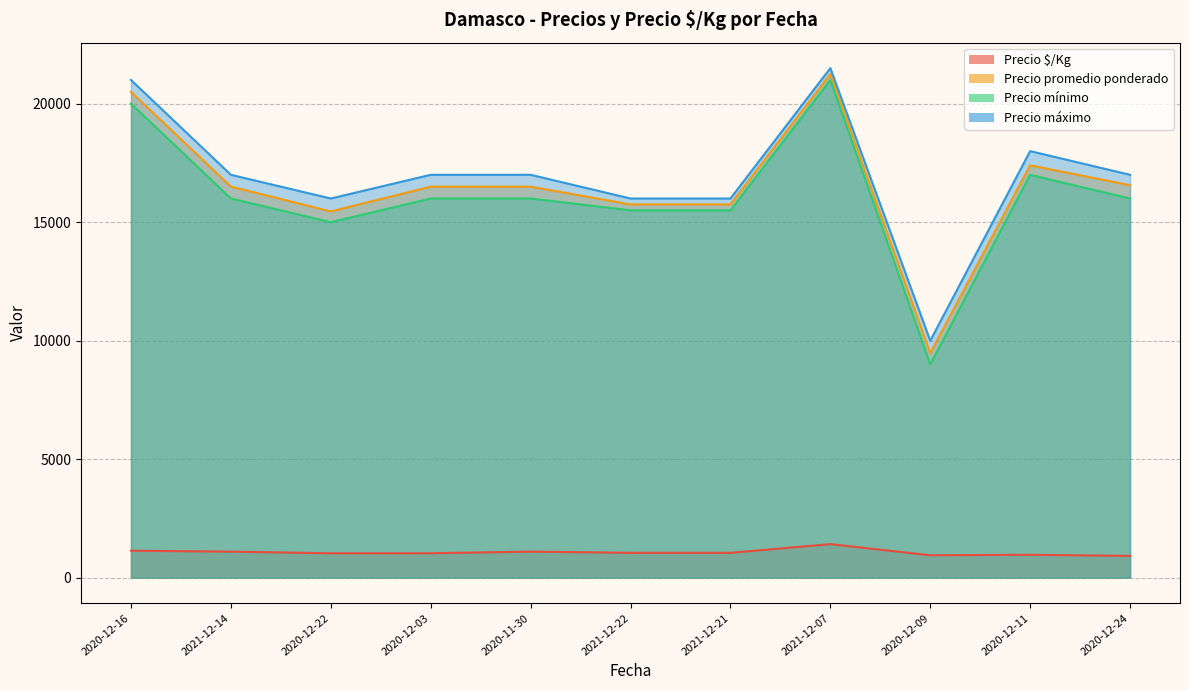

Does the chart have visible grid lines?

Yes